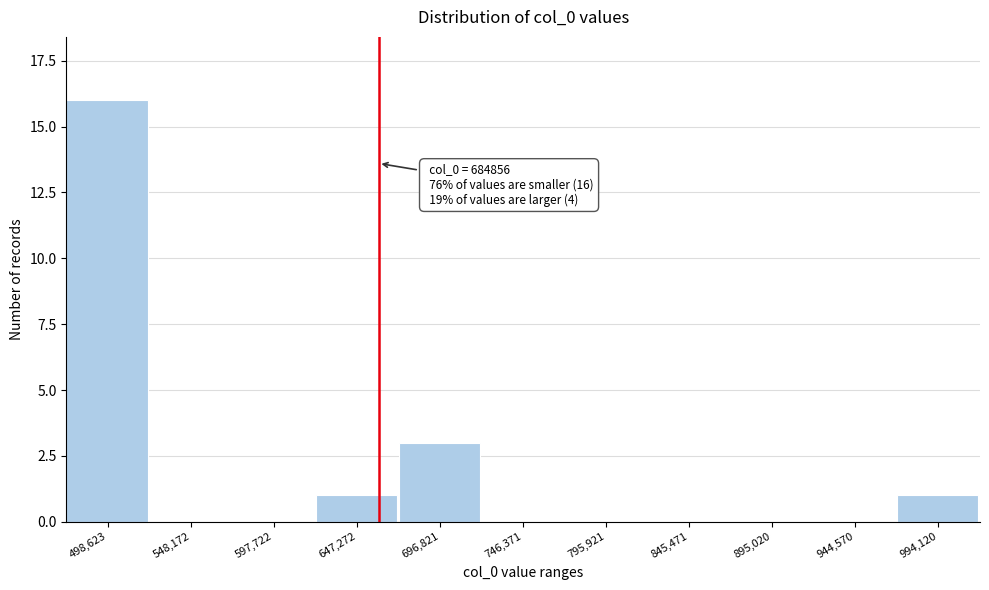

Reading left to right, list all the values displayed in this chart.

498,623=16	548,172=0	597,722=0	647,272=1	696,821=3	746,371=0	795,921=0	845,471=0	895,020=0	944,570=0	994,120=1